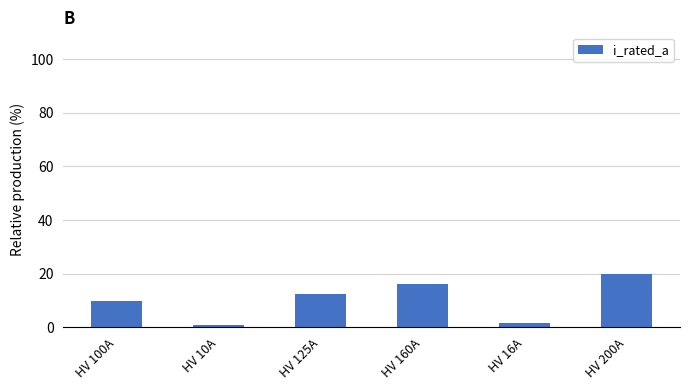

What is the minimum value shown in the chart?

1.0